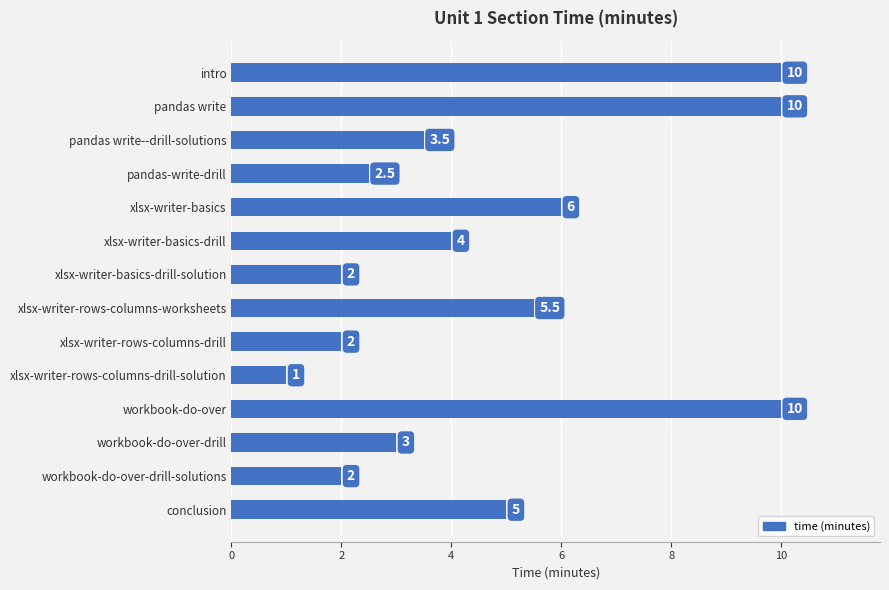

What is the difference between the maximum and minimum values?

9.0